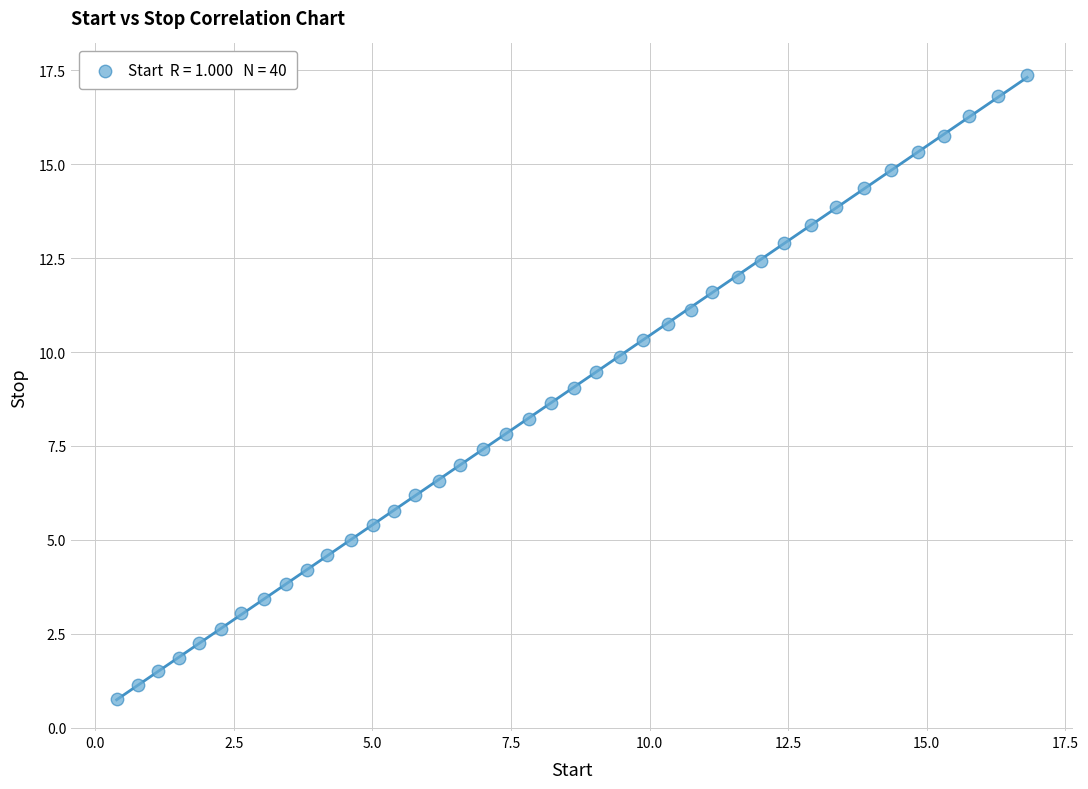

What is the range of Y values (max minus min)?

16.6